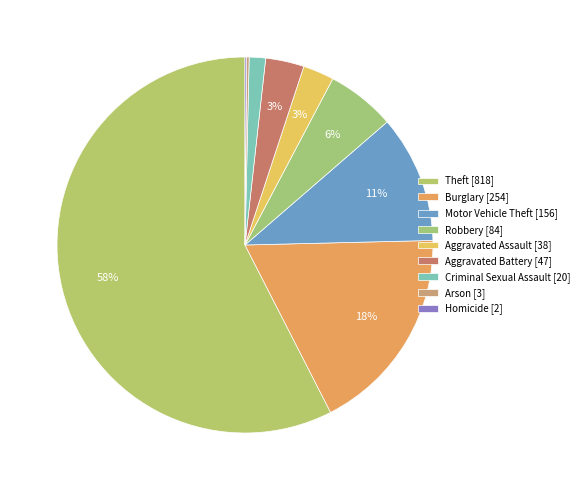

The Criminal Sexual Assault slice represents 1% of the pie. True or false?

True